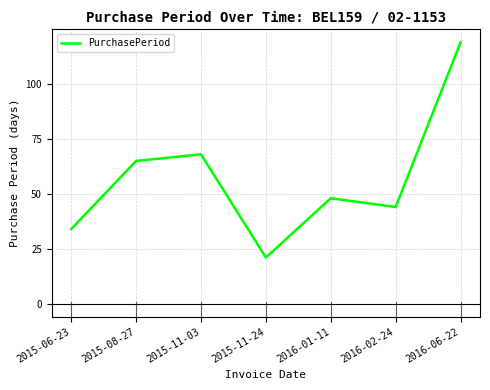

What is the difference between the values at 2015-08-27 and 2015-11-03?

3